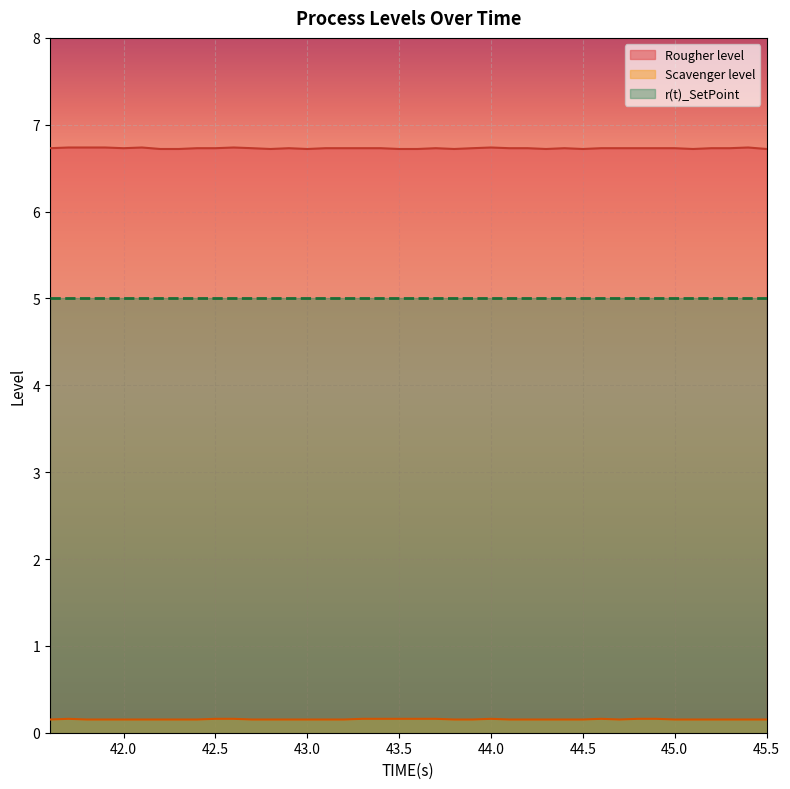

Which series has the widest spread of values?

Rougher level